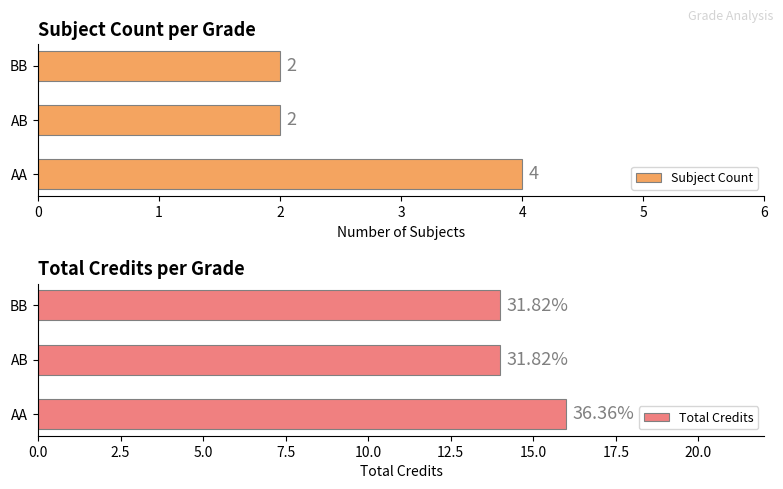

True or false: Subject Count has a value of 0 at AB.

False